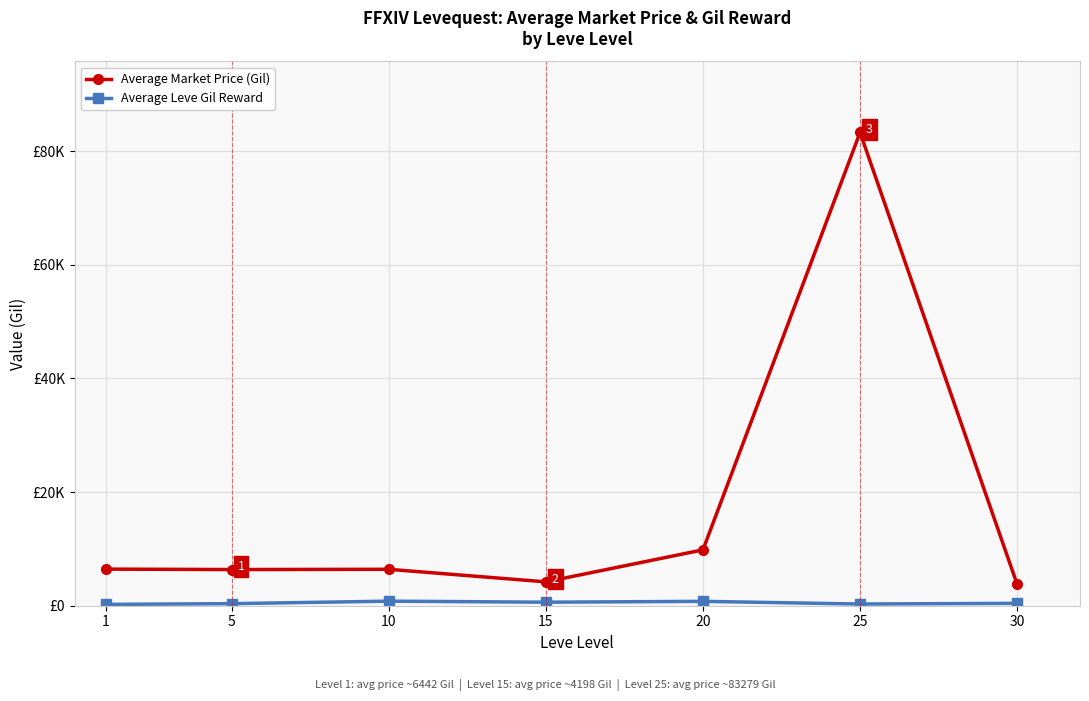

Is it true that Average Leve Gil Reward equals 141.2 at 25?

False